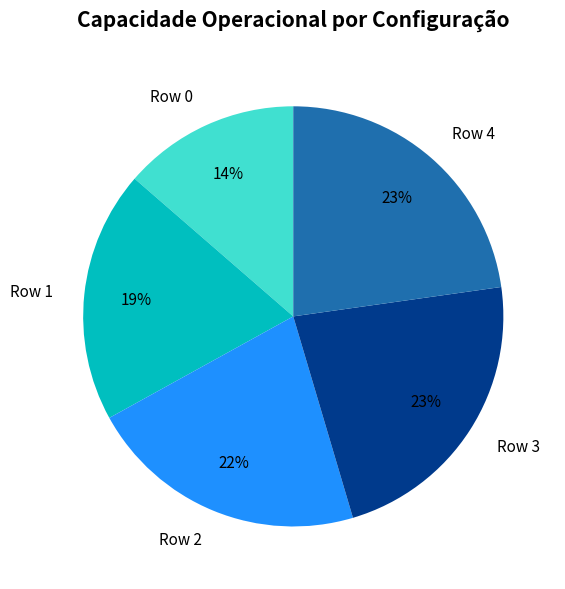

Does Row 3 account for over 50% of the chart?

No